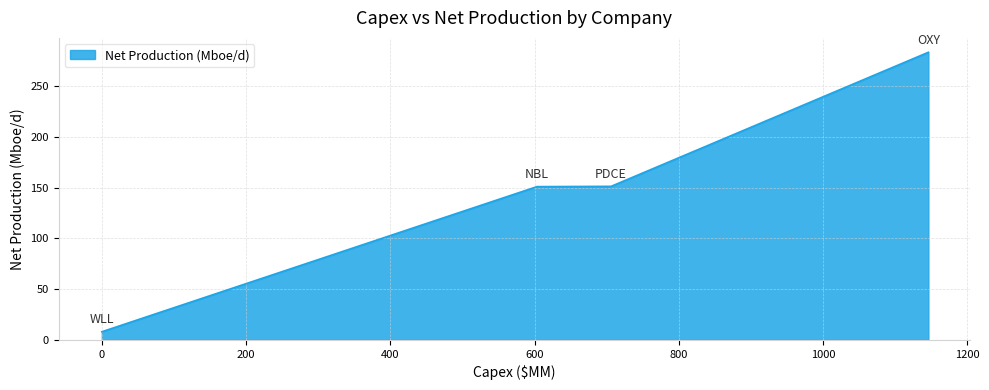

What is the difference between the maximum and second lowest values?

132.4